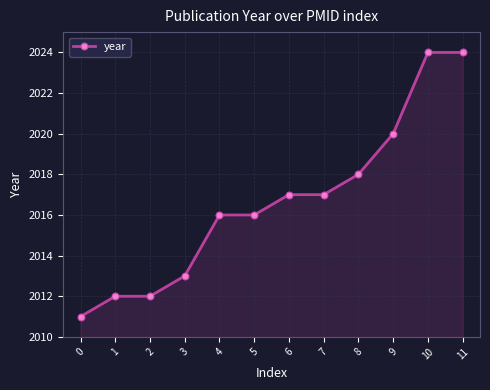

The value at 1 is 2012. True or false?

True